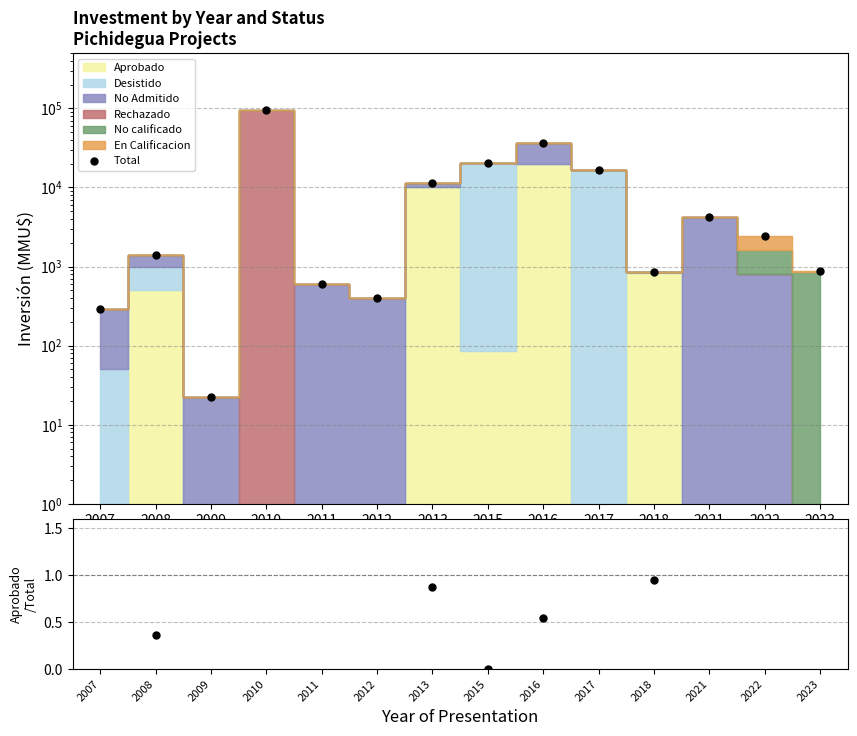

Is the value of Total at 2021 greater than the value of Aprobado/Total at 2010?

No